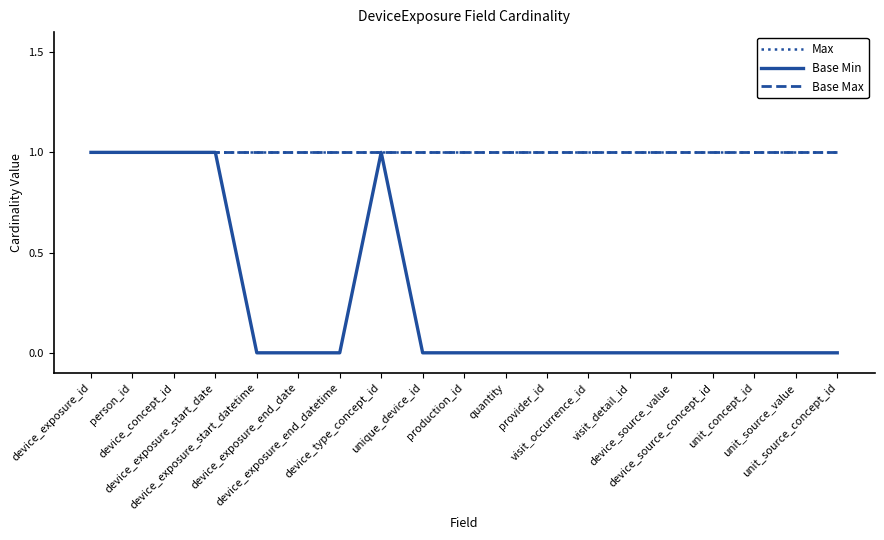

Reading left to right, transcribe all the data shown in this chart.

Max: 1	1	1	1	1	1	1	1	1	1	1	1	1	1	1	1	1	1	1
Base Min: 1	1	1	1	0	0	0	1	0	0	0	0	0	0	0	0	0	0	0
Base Max: 1	1	1	1	1	1	1	1	1	1	1	1	1	1	1	1	1	1	1